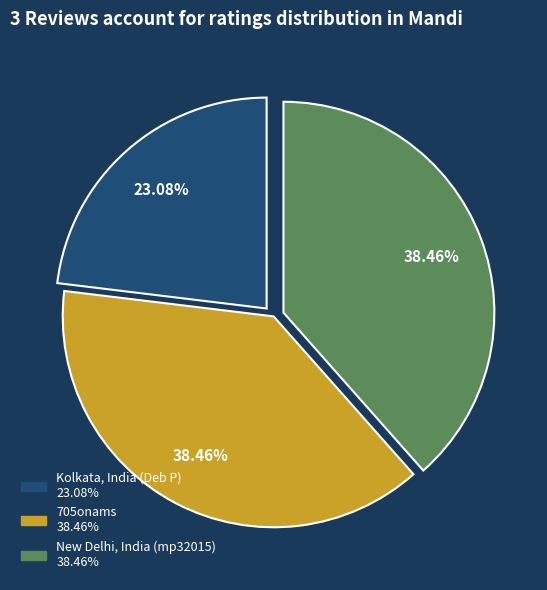

Combined, do Kolkata, India (Deb P) and New Delhi, India (mp32015) account for over 50%?

Yes